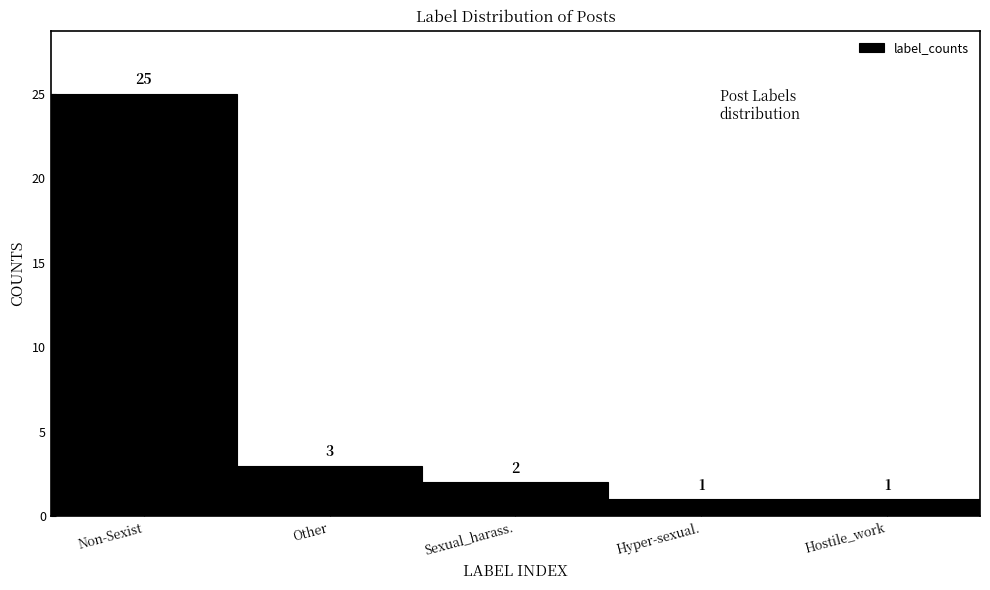

Reading right to left, what are all the values shown in this chart?

Hostile_work=1	Hyper-sexual.=1	Sexual_harass.=2	Other=3	Non-Sexist=25